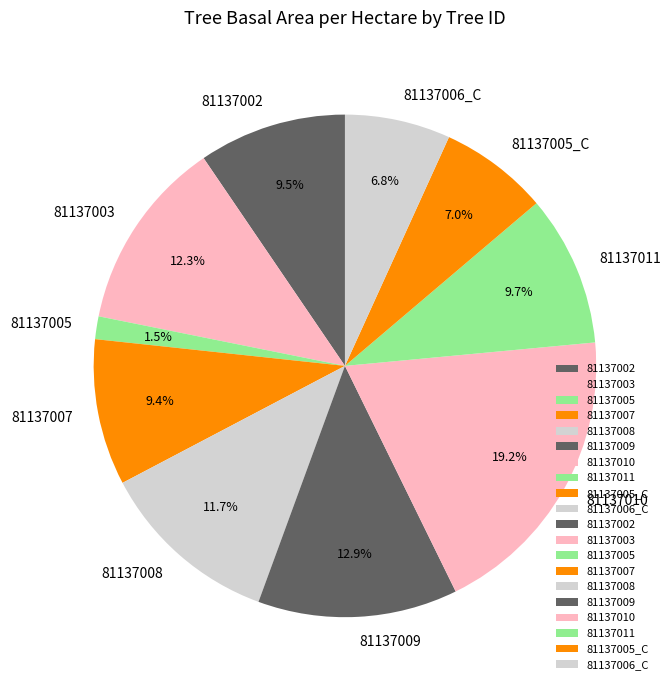

True or false: 81137009 accounts for 18% of the total.

False